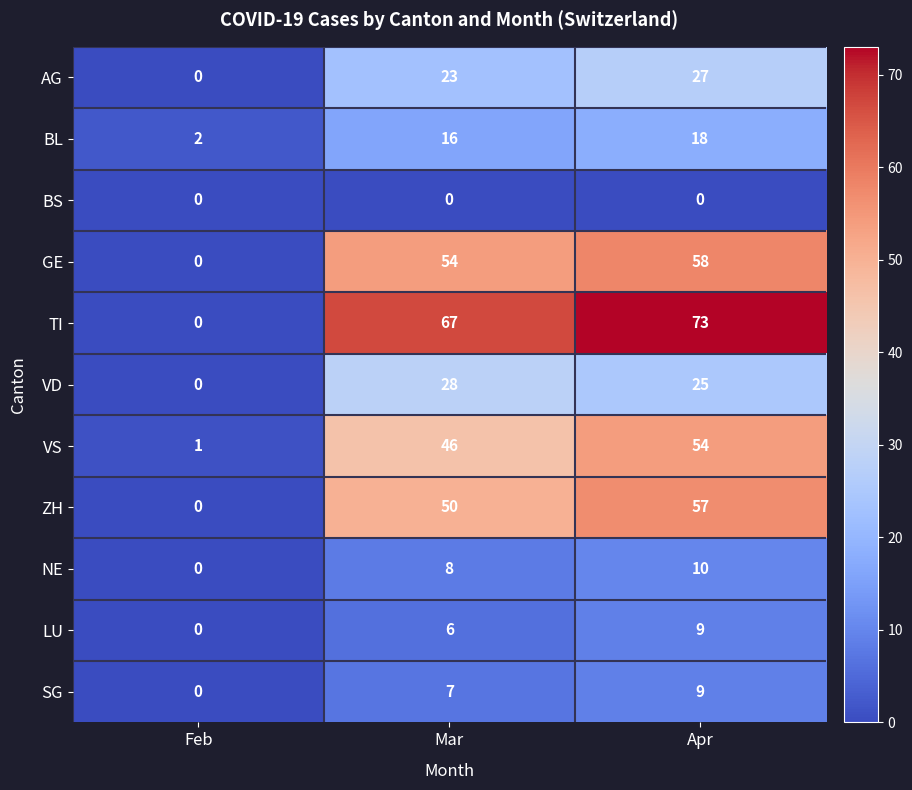

List the labels in order of NE value, largest first.

Apr, Mar, Feb